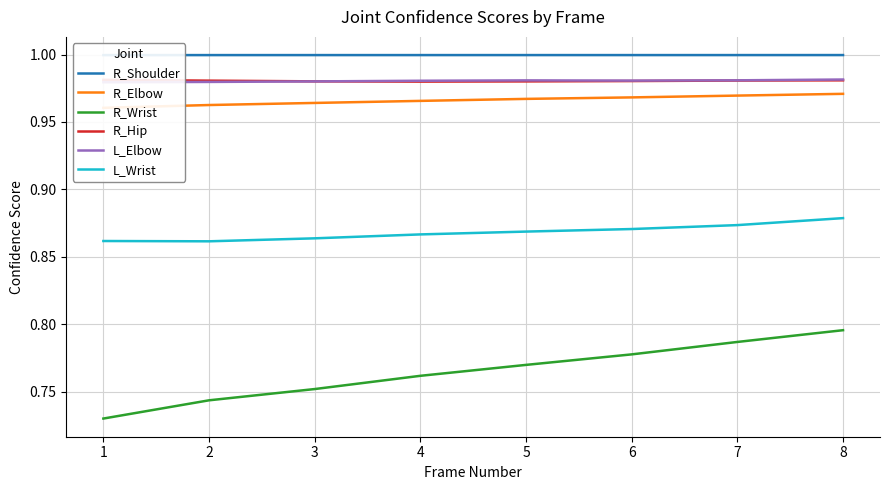

What is the sum of the R_Shoulder values at 5 and 6?

2.0